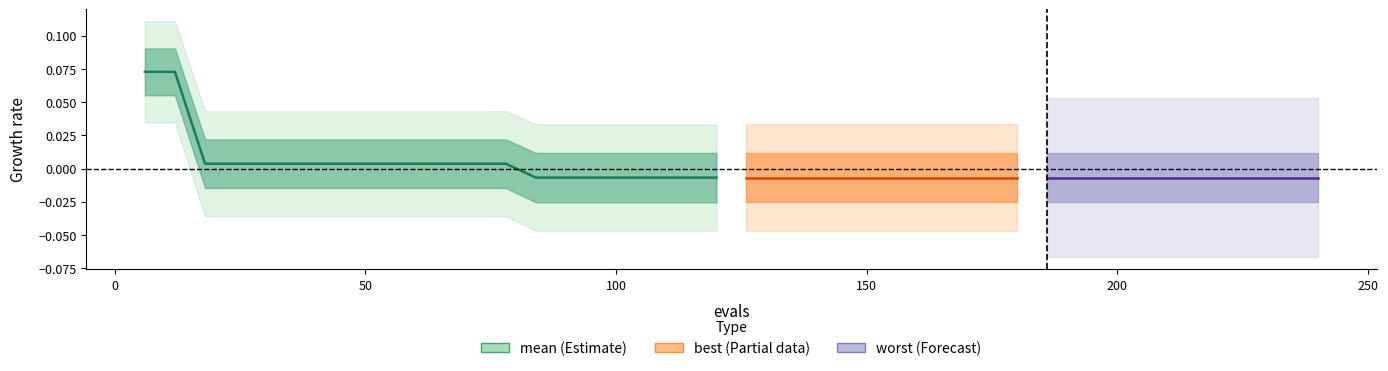

How many categories are shown in the chart?

20